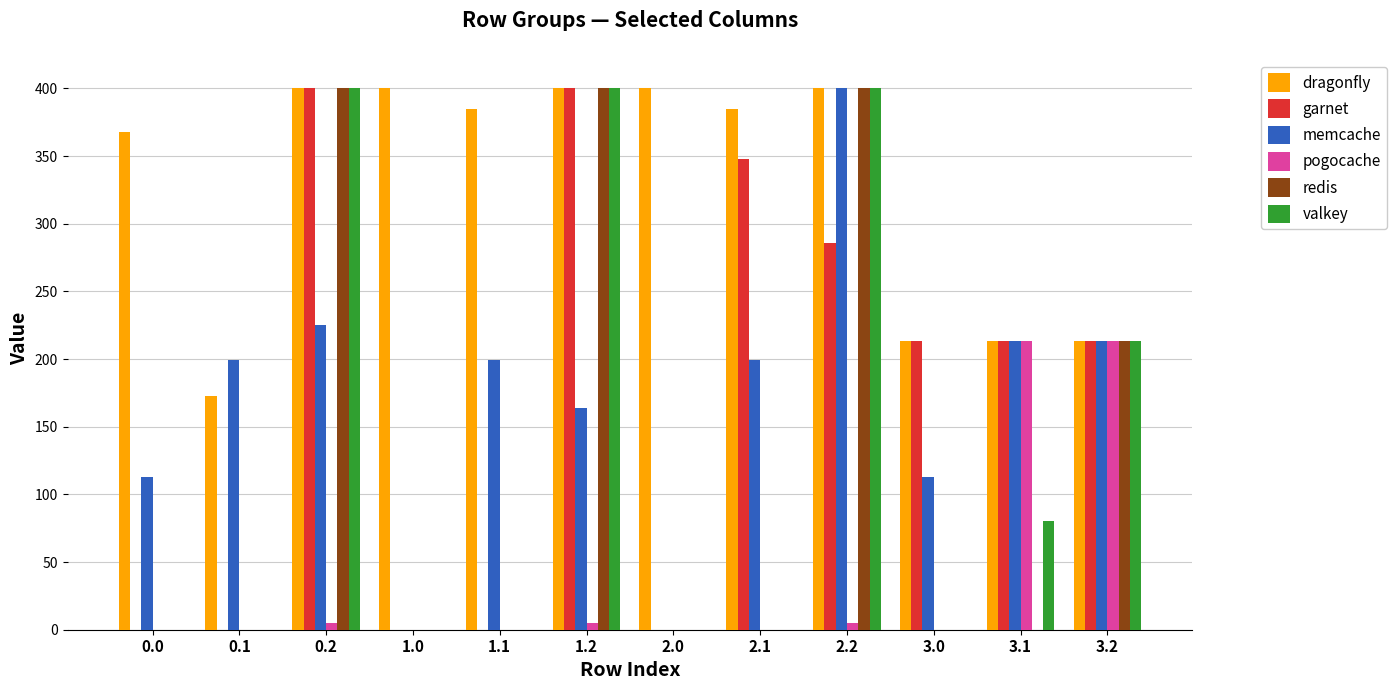

How many data points in dragonfly are above 384?

7